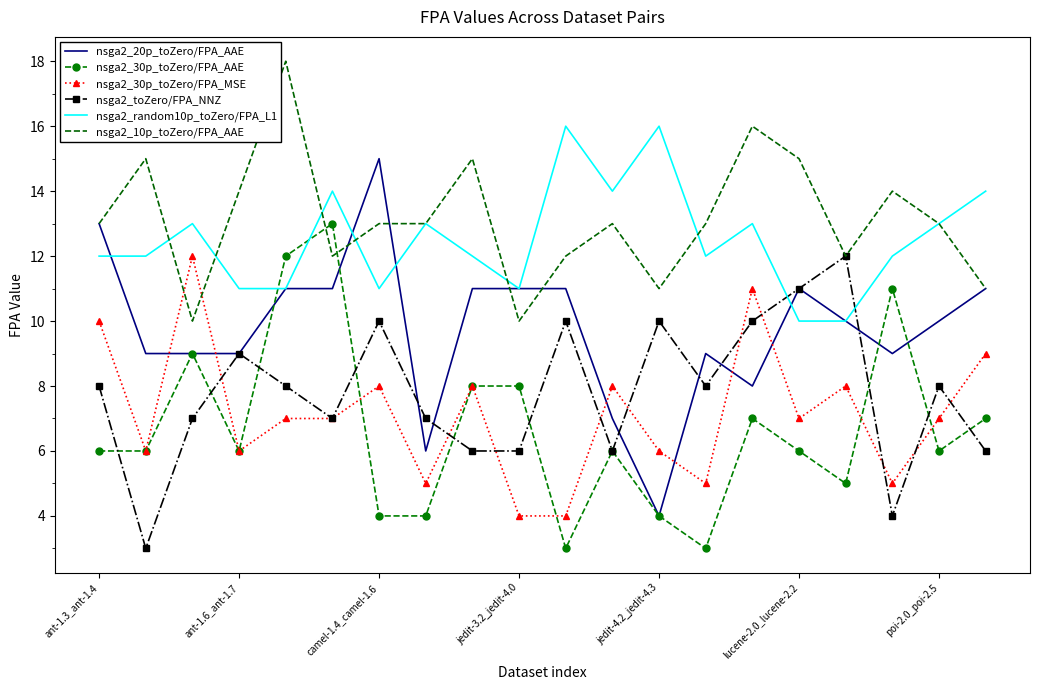

What is the minimum value for nsga2_30p_toZero/FPA_MSE?

4